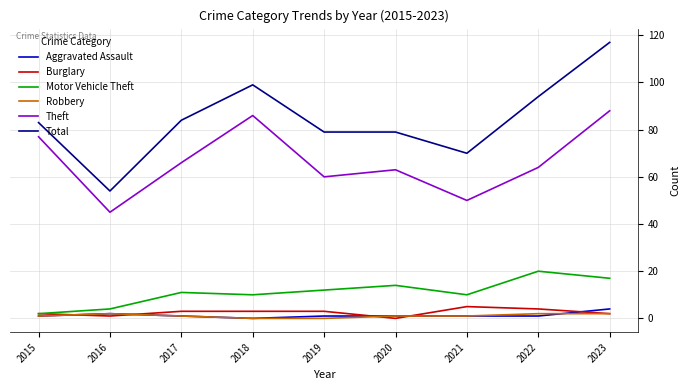

What is the total value across all series at 2022?

185